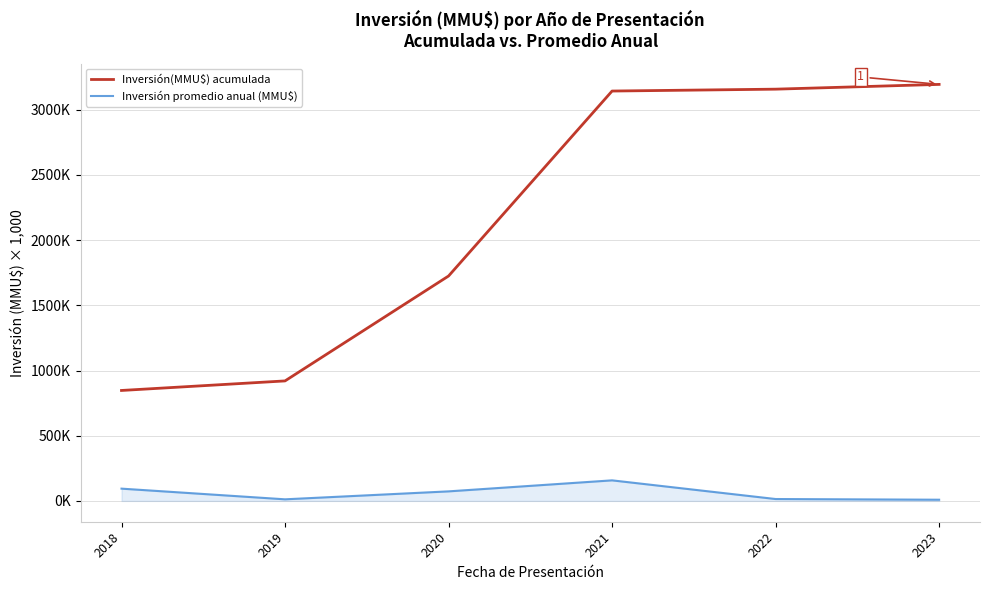

What is the difference between the second highest and minimum values in the Inversión promedio anual (MMU$) series?

85.0